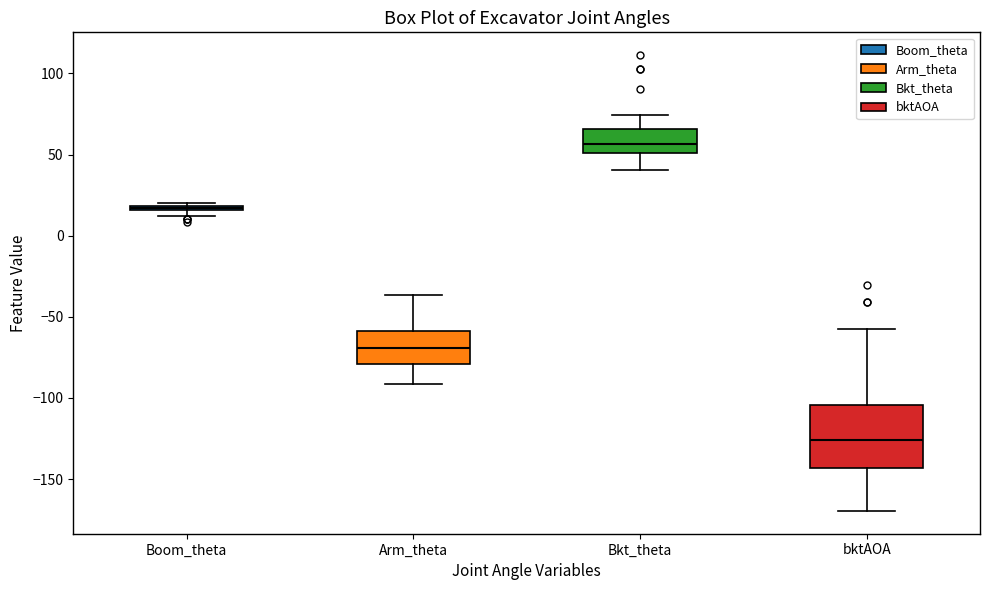

Which box's median line is the highest?

Bkt_theta